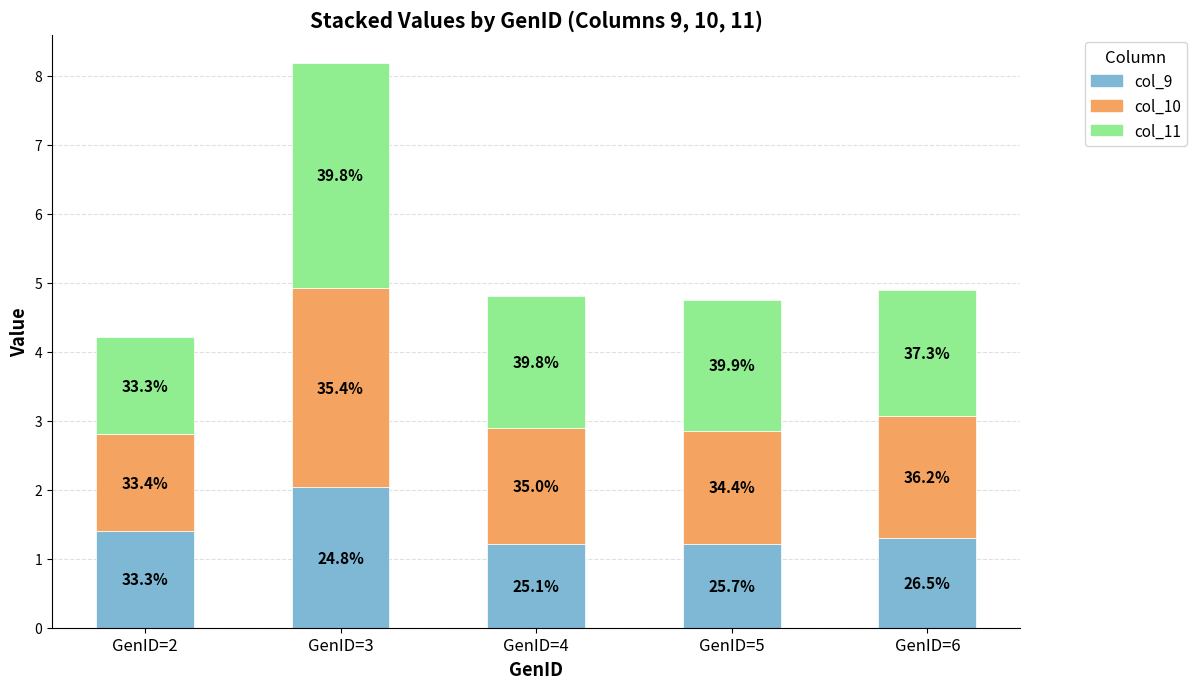

True or false: col_9 has a value of 2.0 at GenID=2.

False